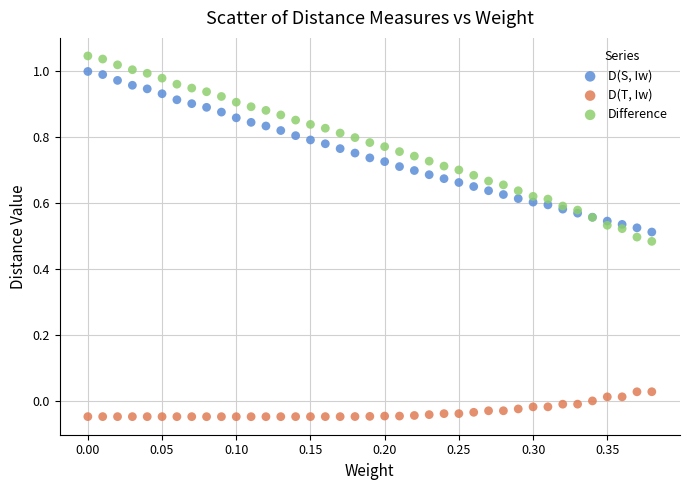

Which series reaches the minimum Y coordinate?

D(T, Iw)